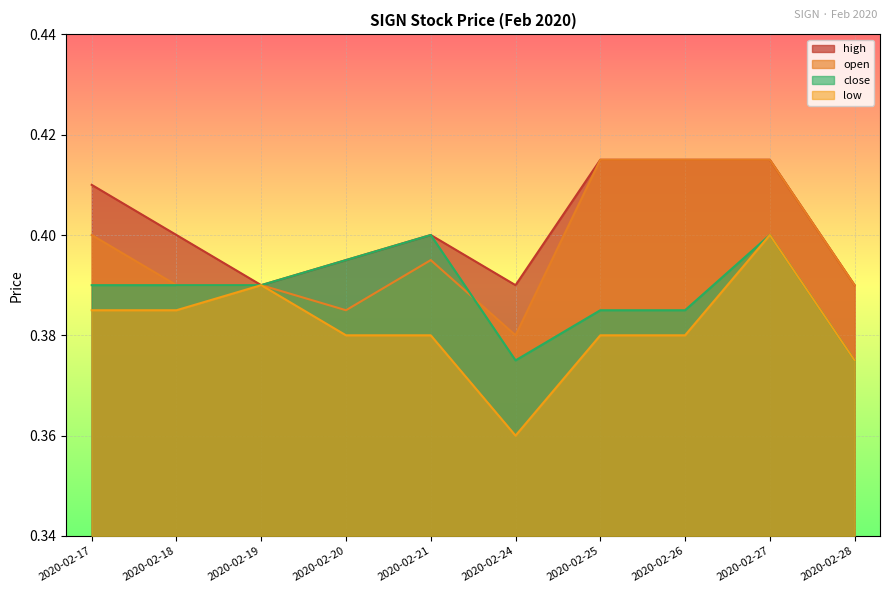

What are all the series names shown in the legend?

high, open, close, low